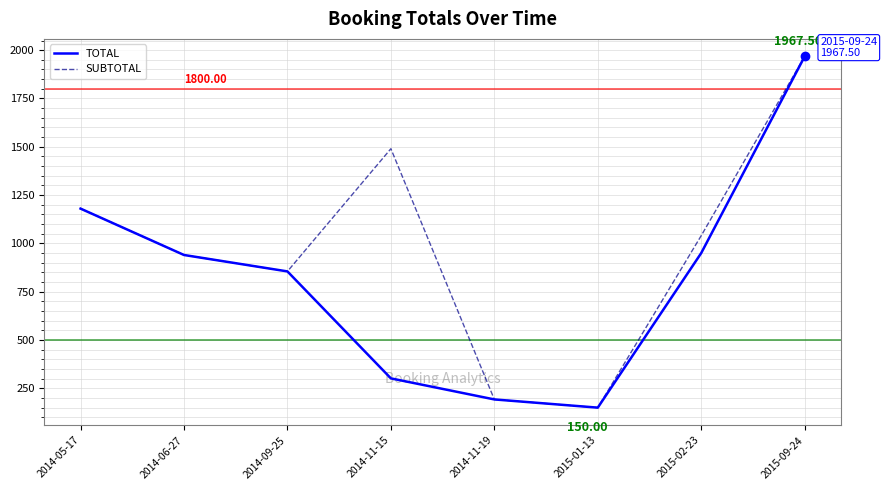

In SUBTOTAL, how many points are higher than both neighbors (excluding endpoints)?

1